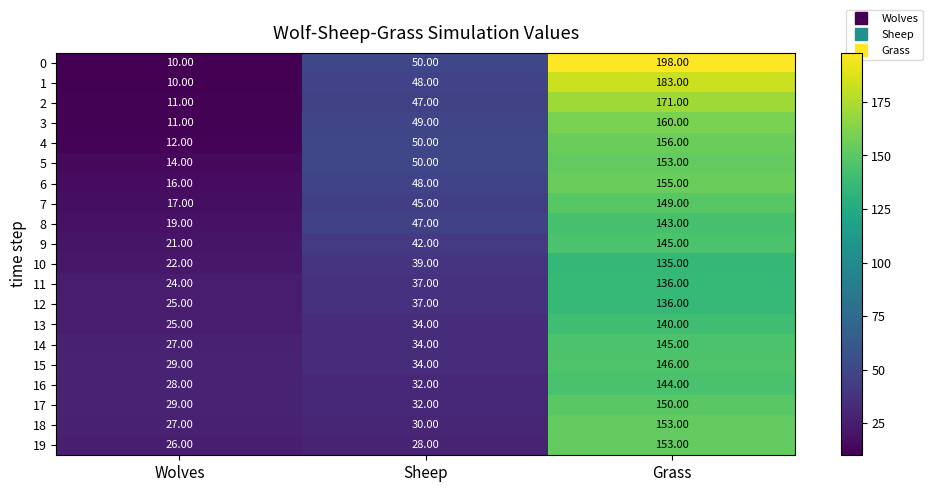

At which label is 16 closest to 86?

Sheep